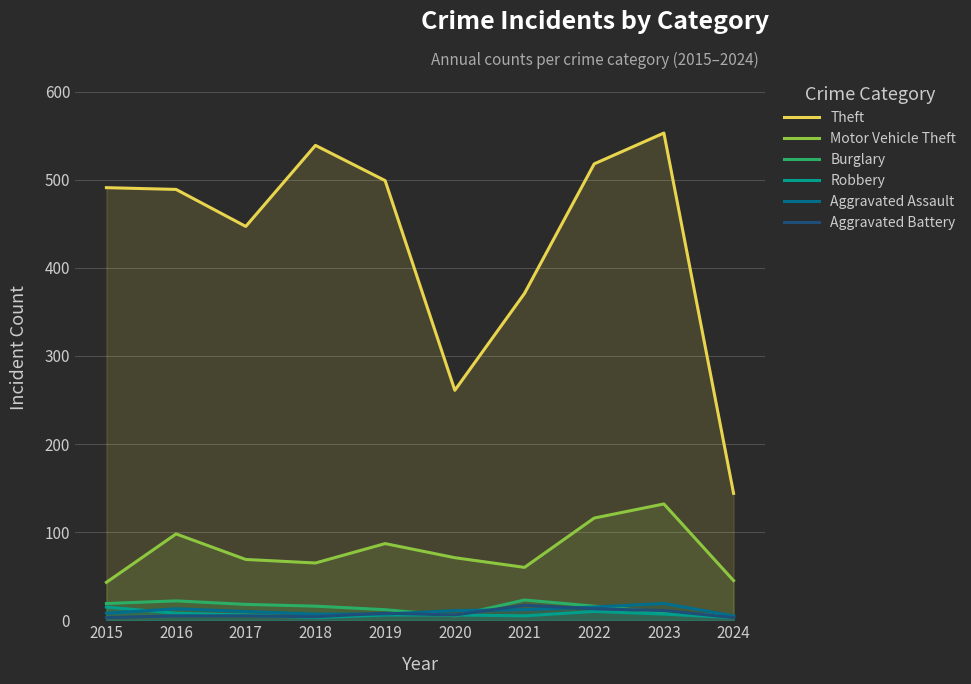

Reading left to right, extract all data points from this chart.

Theft: 491	489	447	539	499	261	371	518	553	144
Motor Vehicle Theft: 43	98	69	65	87	71	60	116	132	45
Burglary: 19	22	18	16	12	5	23	16	9	4
Robbery: 15	8	6	3	6	6	5	10	7	3
Aggravated Assault: 8	13	10	7	7	11	12	15	19	5
Aggravated Battery: 3	5	5	4	8	6	17	13	11	3